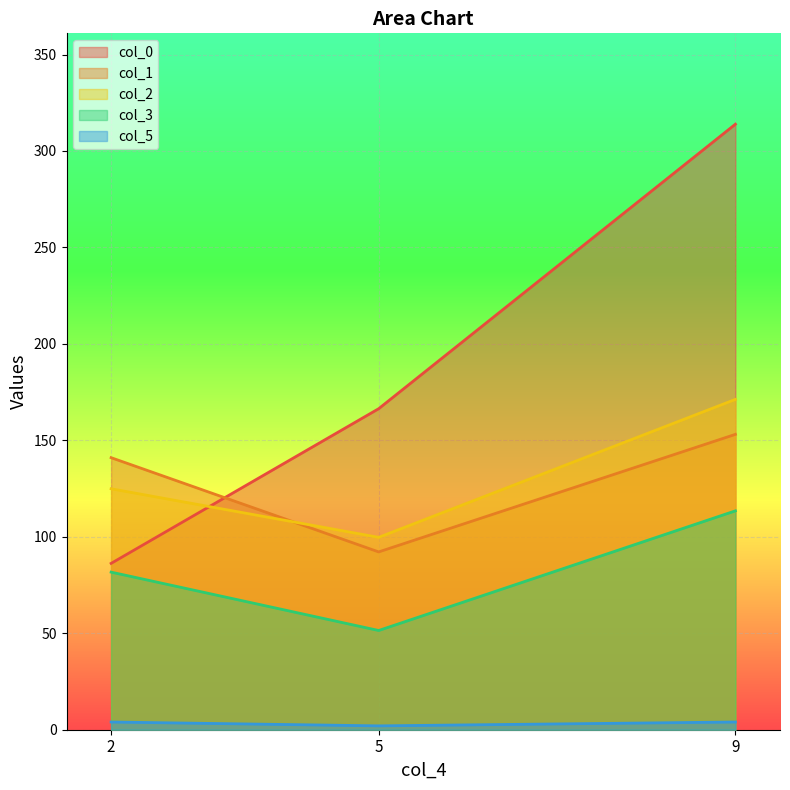

Which series has the largest total across all categories?

col_0